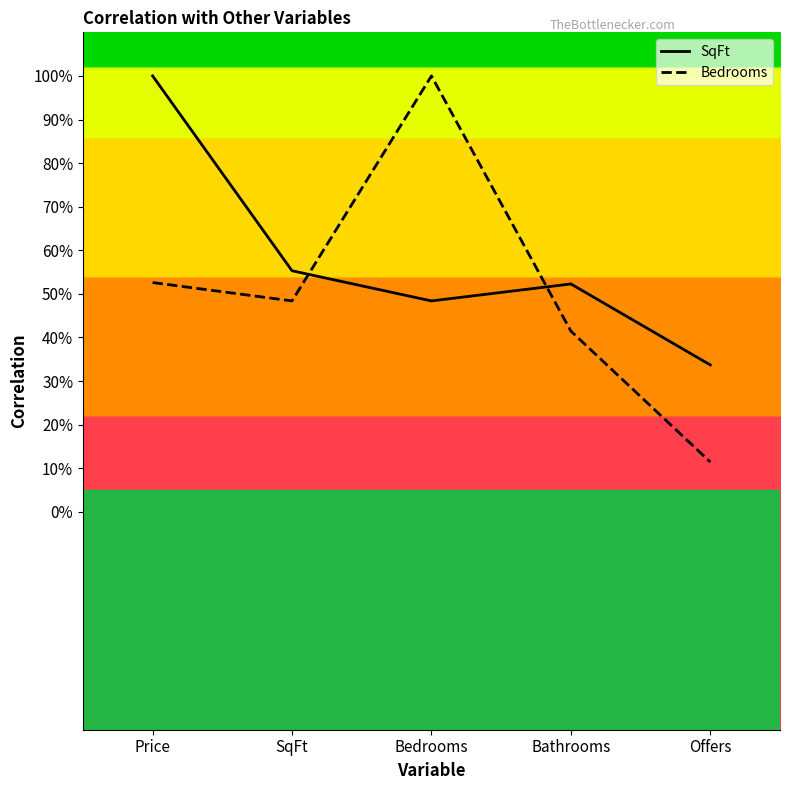

What is the label of the 2nd point from the left?

SqFt